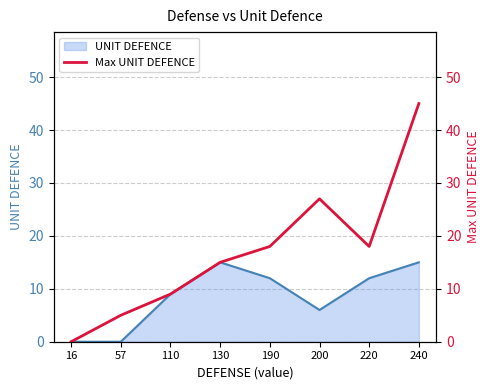

The UNIT DEFENCE series shows 22 at 240. True or false?

False